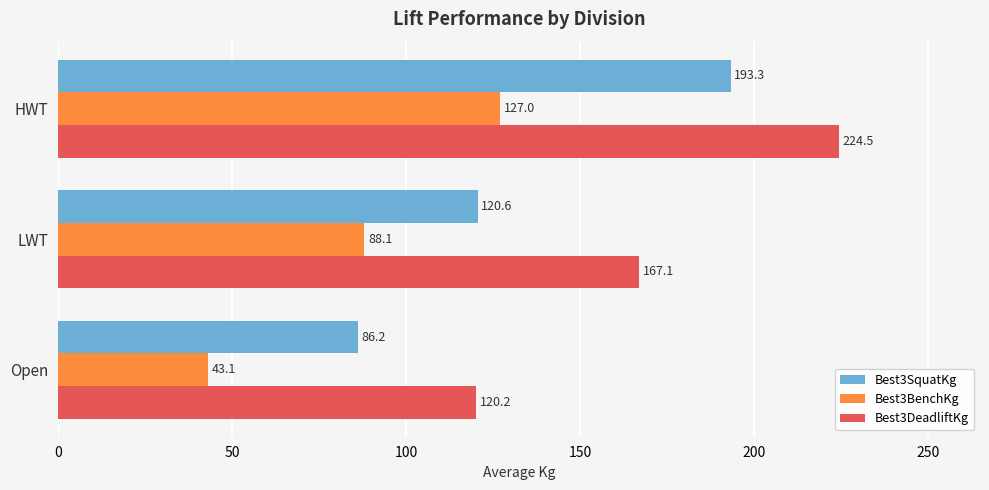

Which series has the largest range (max minus min)?

Best3SquatKg